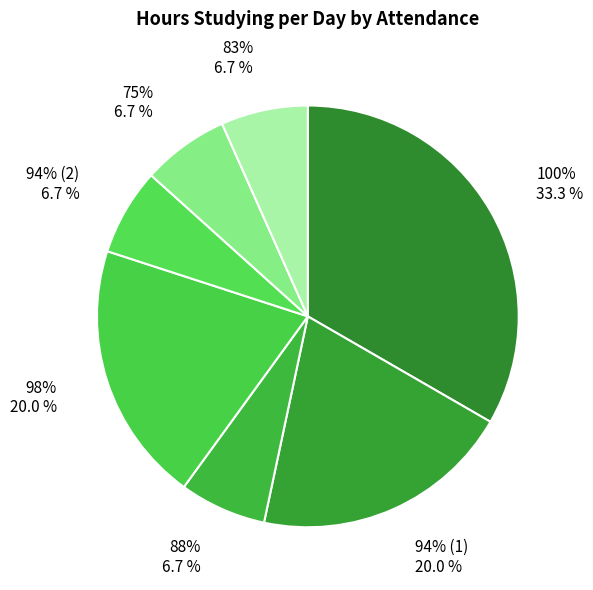

Count the number of slices in the pie.

8